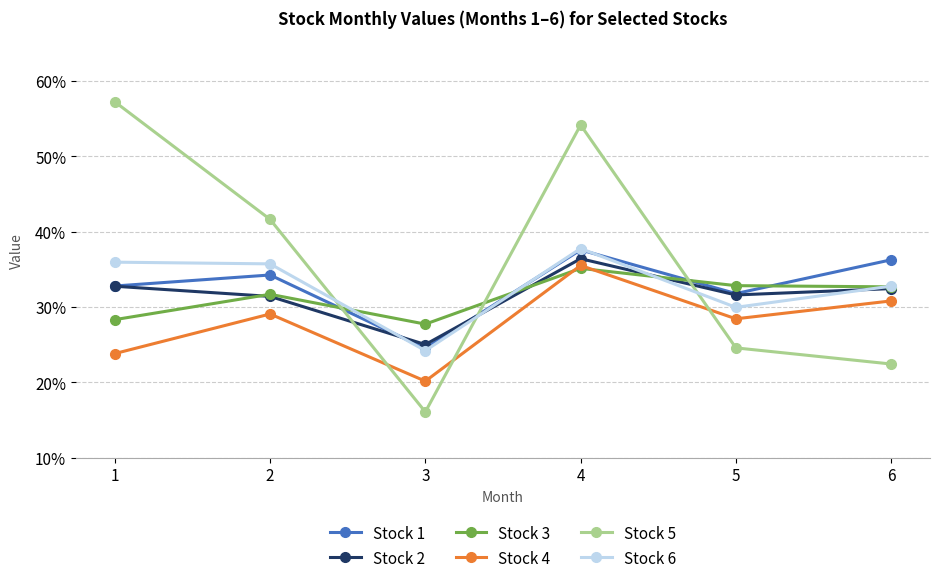

The value of Stock 6 at 5 is 0.2. True or false?

False